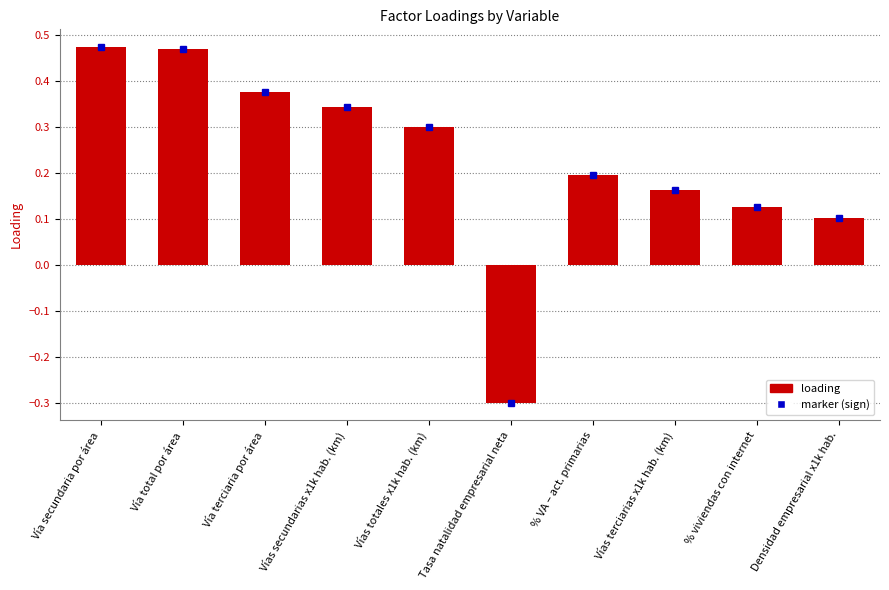

How many values are below zero?

1